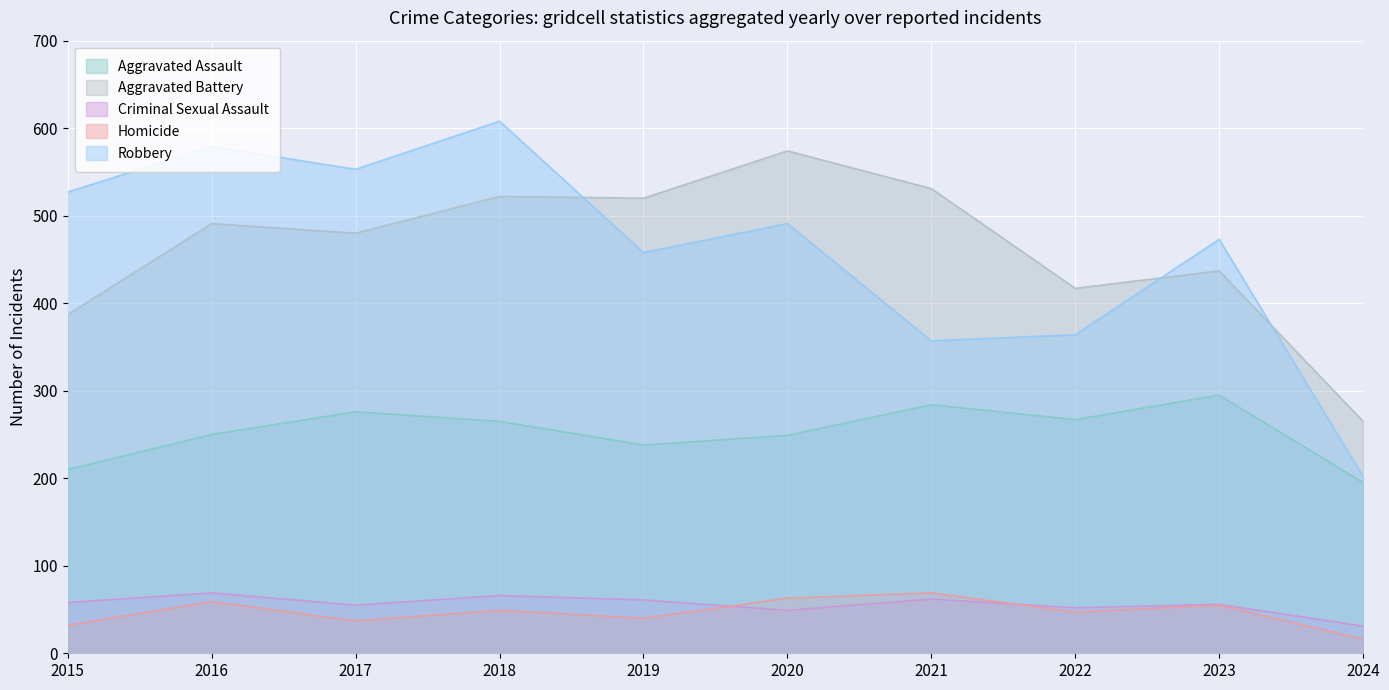

Where is the first local minimum for Homicide?

2017